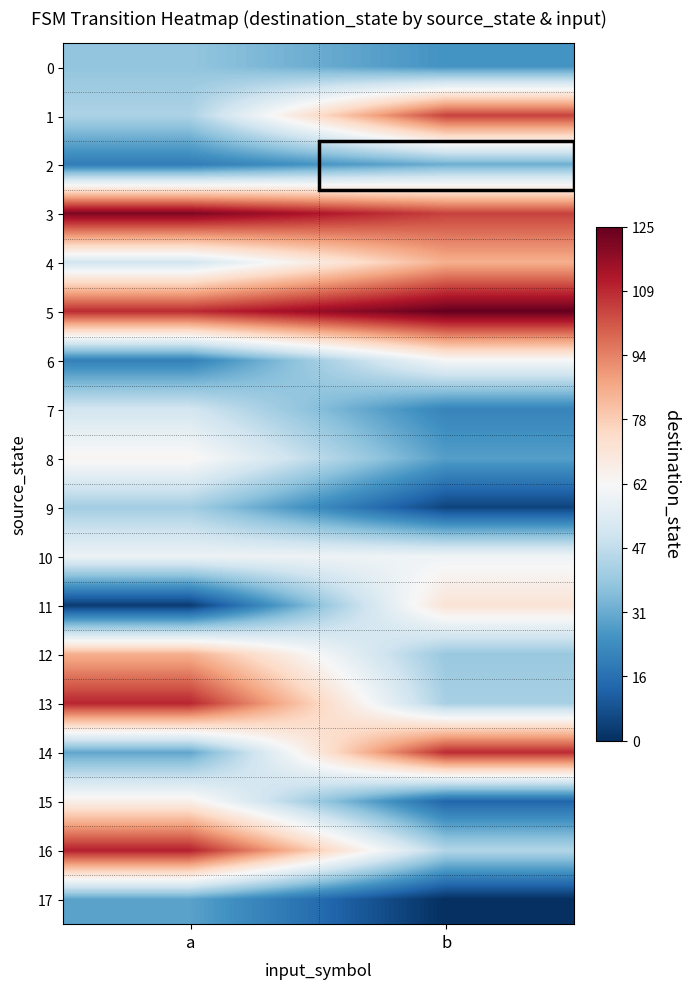

Reading left to right, what are all the values shown in this chart?

0: a=38	b=25
1: a=43	b=105
2: a=19	b=32
3: a=121	b=105
4: a=51	b=85
5: a=109	b=125
6: a=20	b=62
7: a=51	b=21
8: a=64	b=28
9: a=41	b=5
10: a=59	b=60
11: a=3	b=71
12: a=85	b=39
13: a=110	b=42
14: a=30	b=109
15: a=66	b=13
16: a=111	b=44
17: a=29	b=0